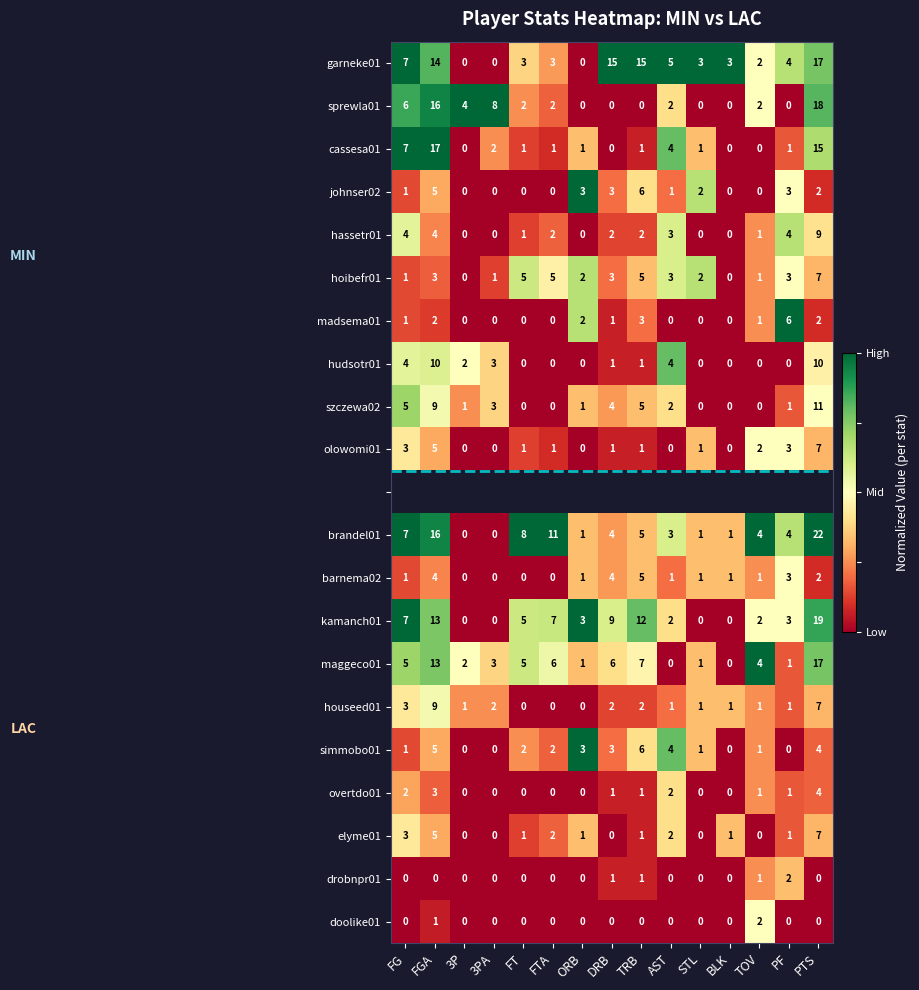

How many hudsotr01 values are between 0 and 4?

13